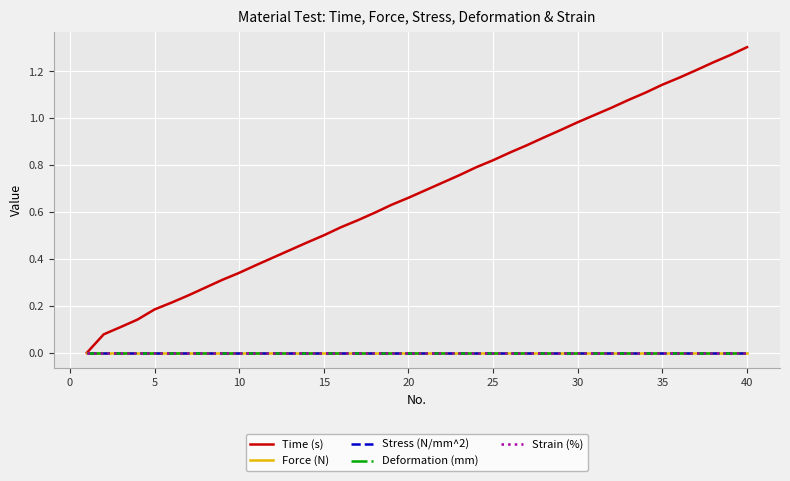

Does the chart have visible grid lines?

Yes